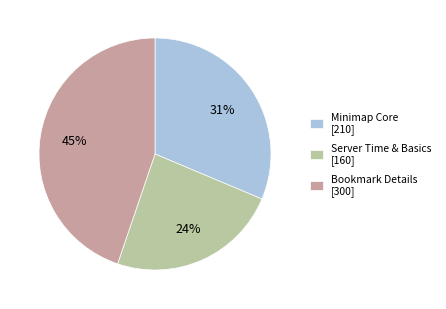

Does Server Time & Basics [160] account for over 50% of the chart?

No